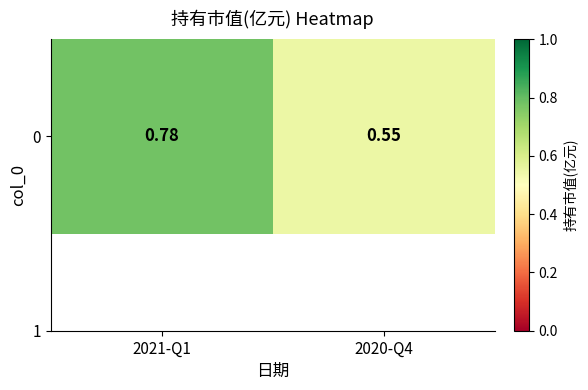

True or false: the data shows 0.6 at 2020-Q4.

True